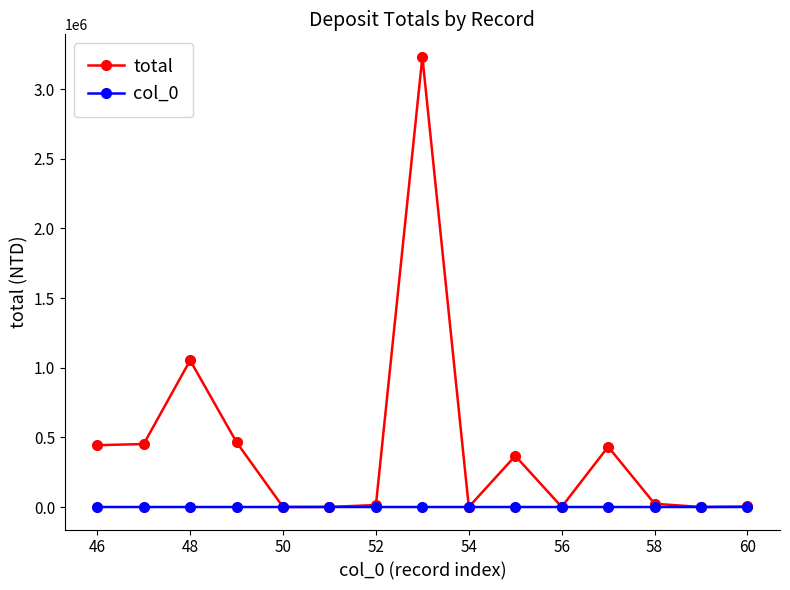

Which series has the largest range (max minus min)?

total